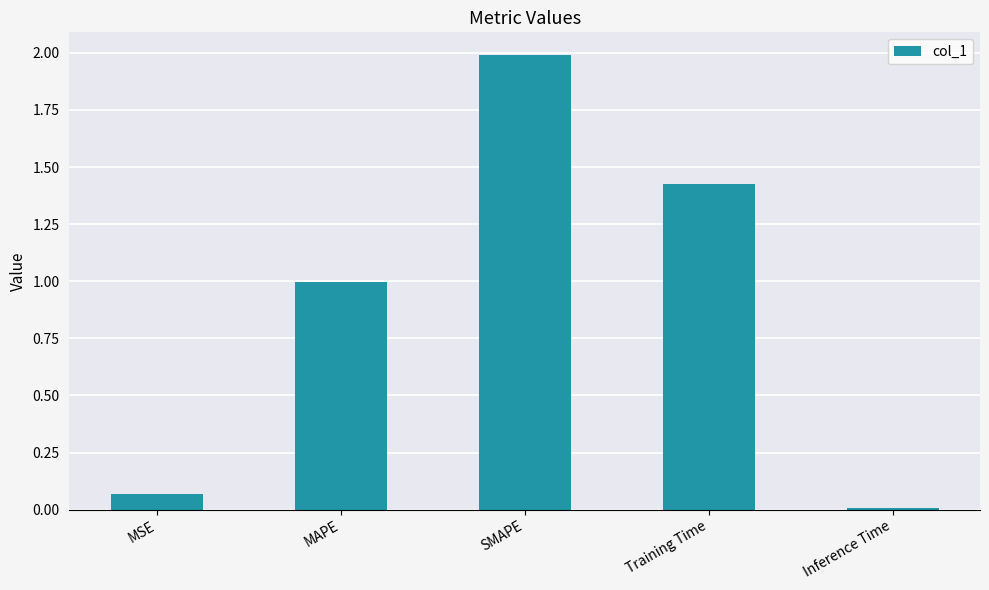

Which category has the highest value across all series?

SMAPE